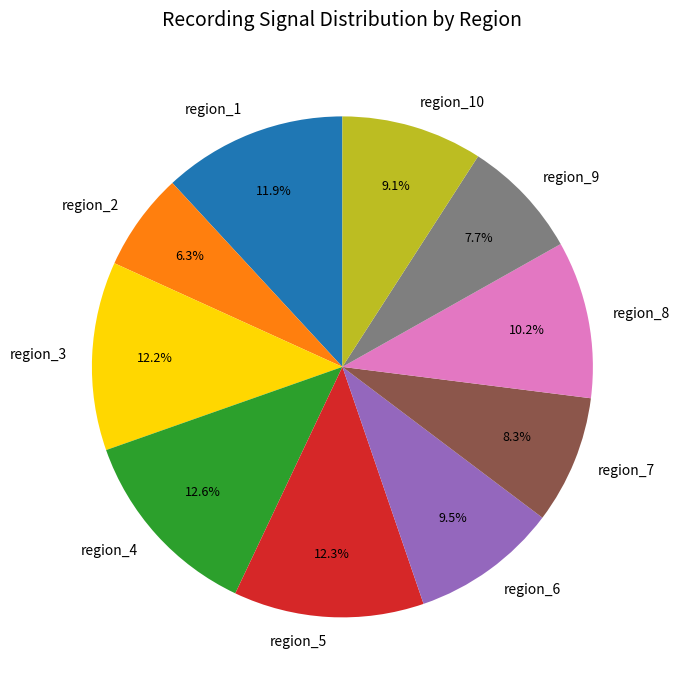

Is there any slice that represents more than half of the pie?

No